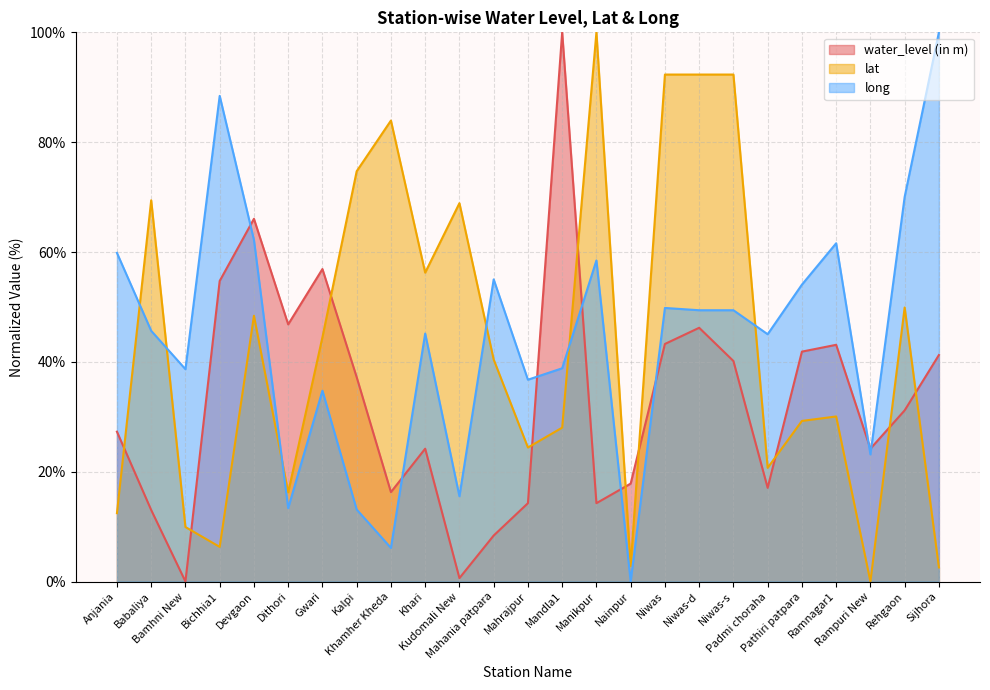

What is the label of the 18th point from the left?

Niwas-d